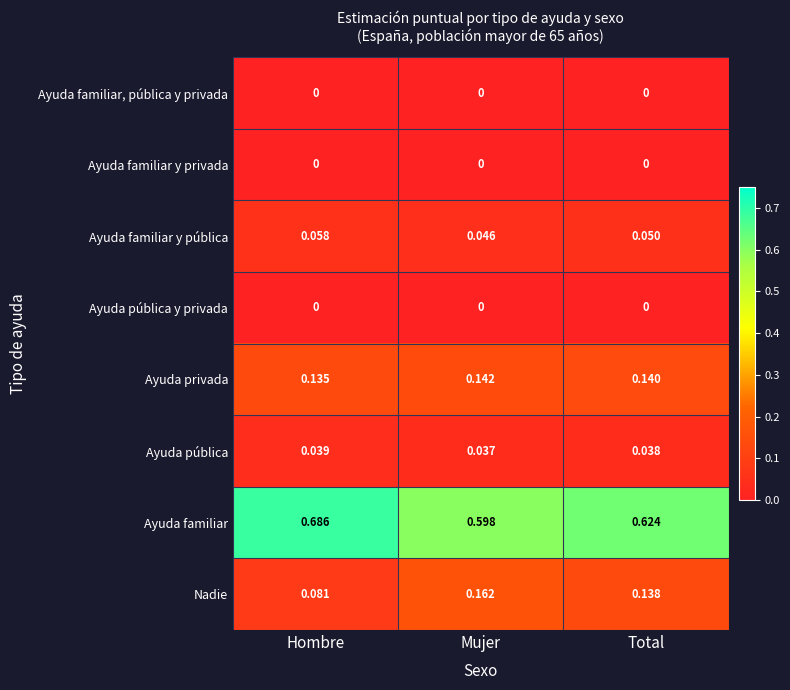

At how many categories does at least one series exceed 0?

3